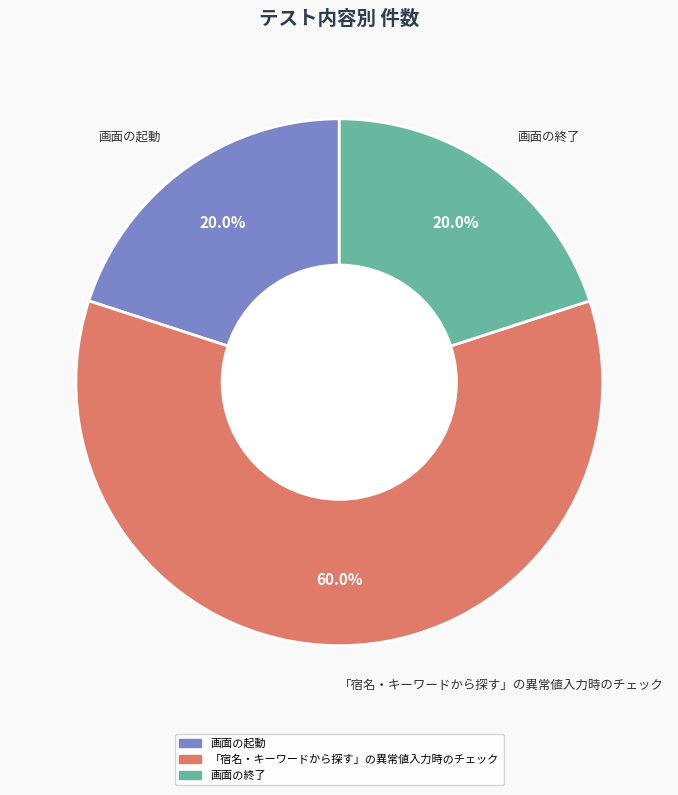

To the nearest percent, what is the difference between the largest and smallest slice percentages?

40%